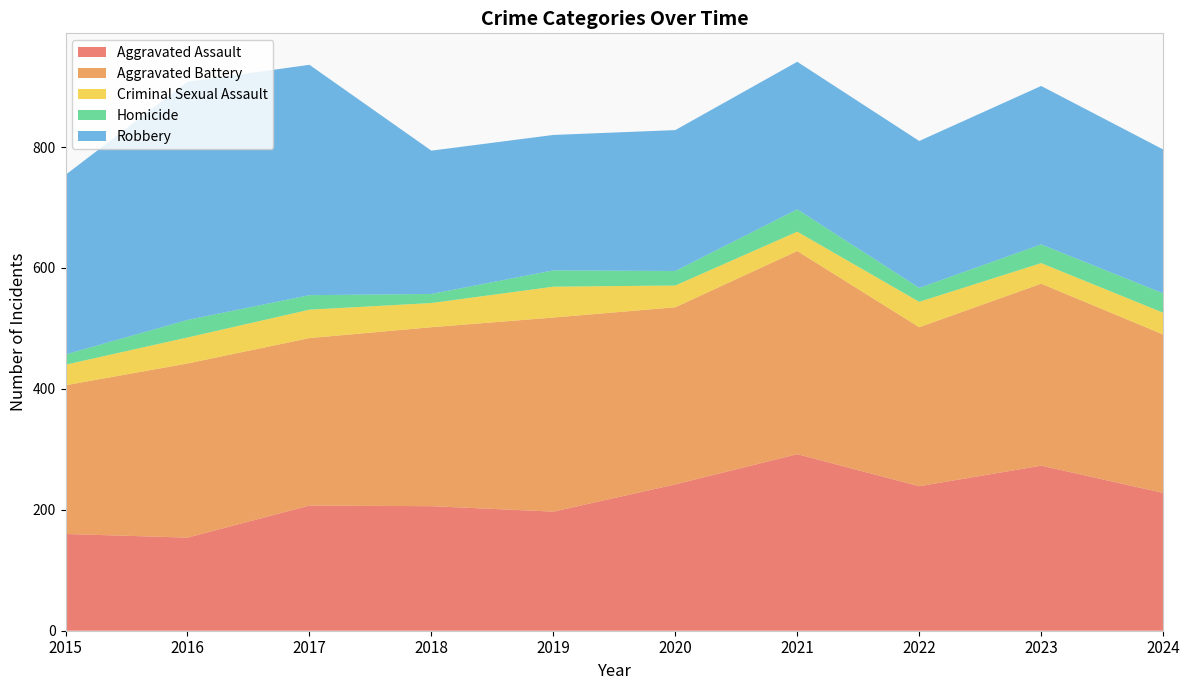

Reading left to right, what are all the values shown in this chart?

Aggravated Assault: 160	154	207	206	197	242	292	239	273	228
Aggravated Battery: 246	288	277	296	321	293	336	263	301	262
Criminal Sexual Assault: 34	43	47	40	51	36	32	42	34	36
Homicide: 17	29	24	15	27	24	37	23	31	32
Robbery: 297	394	381	237	224	233	244	243	262	238